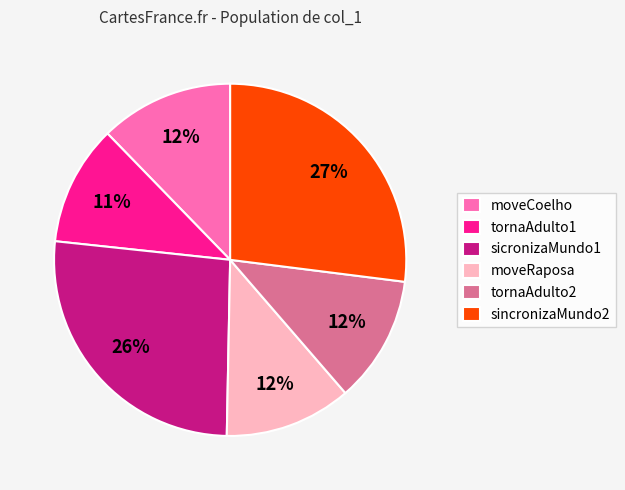

True or false: sincronizaMundo2 accounts for 37% of the total.

False